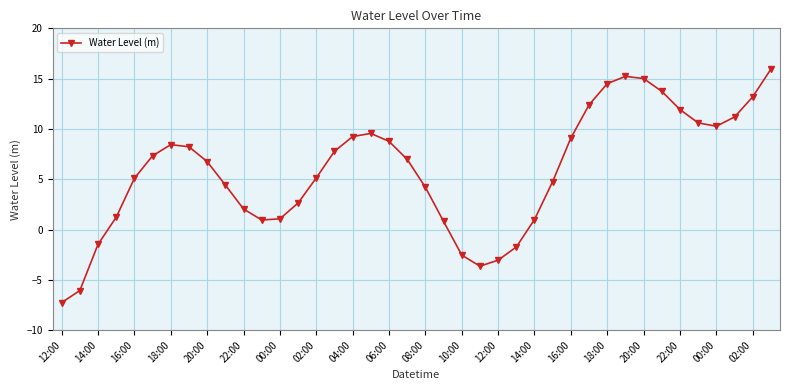

What is the difference between the second highest and minimum values?

22.5